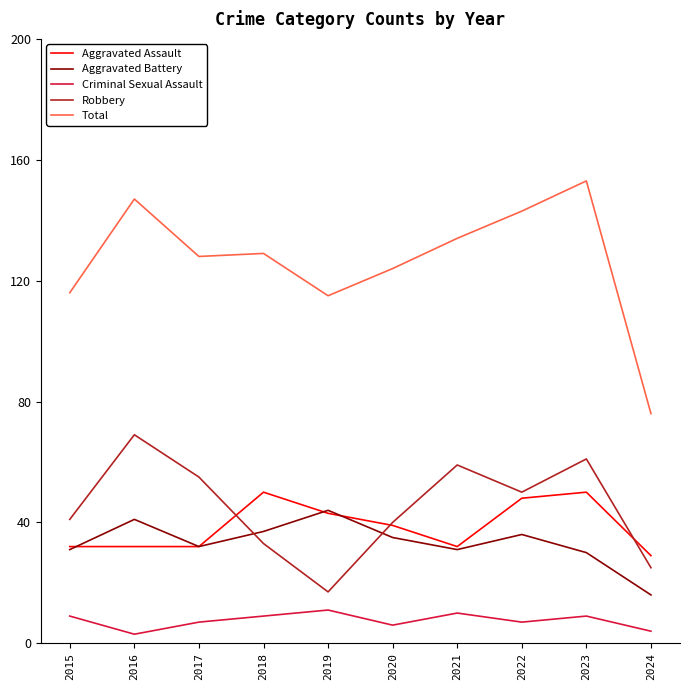

How many lines are shown in the chart?

5